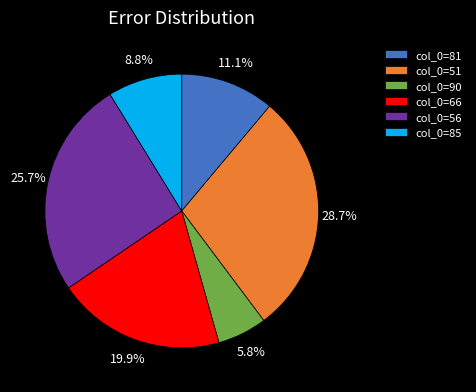

Which slice is the smallest?

col_0=90